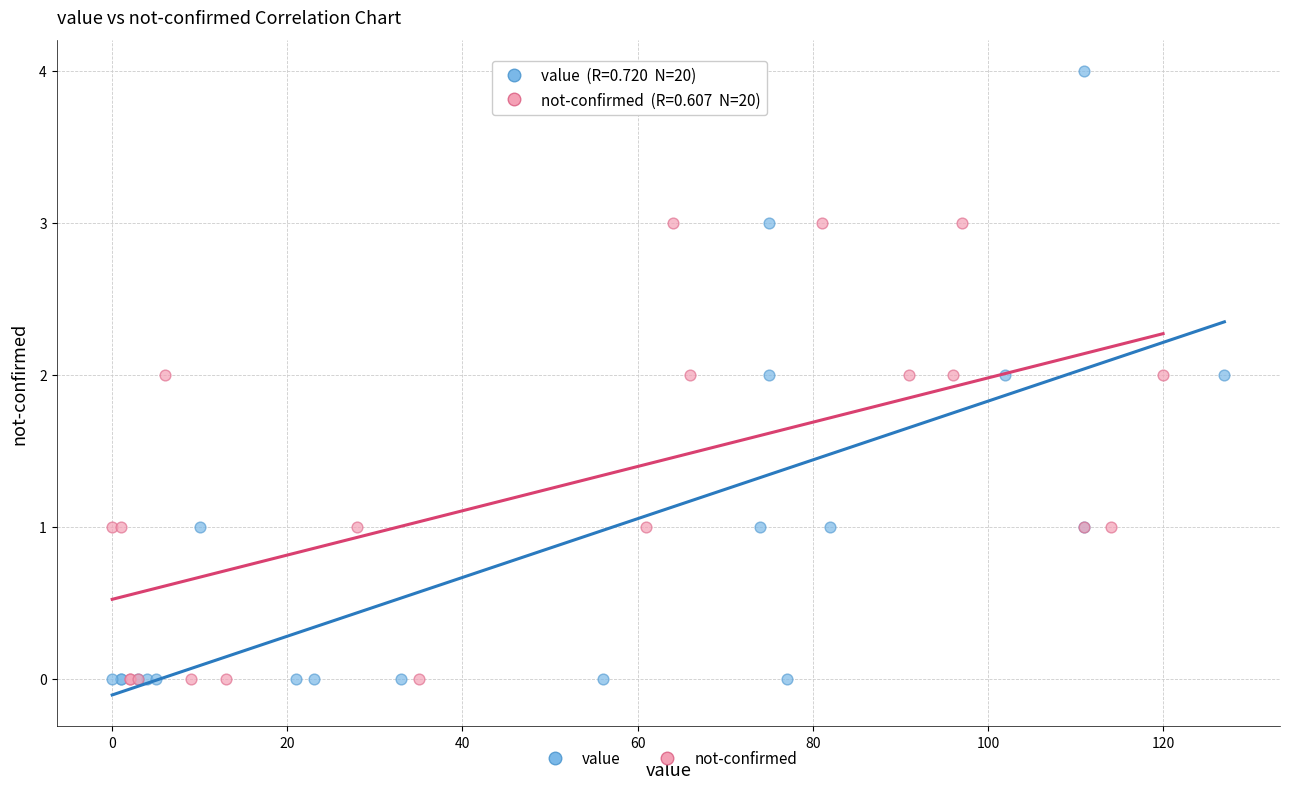

What are all the series names shown in the legend?

value, not-confirmed